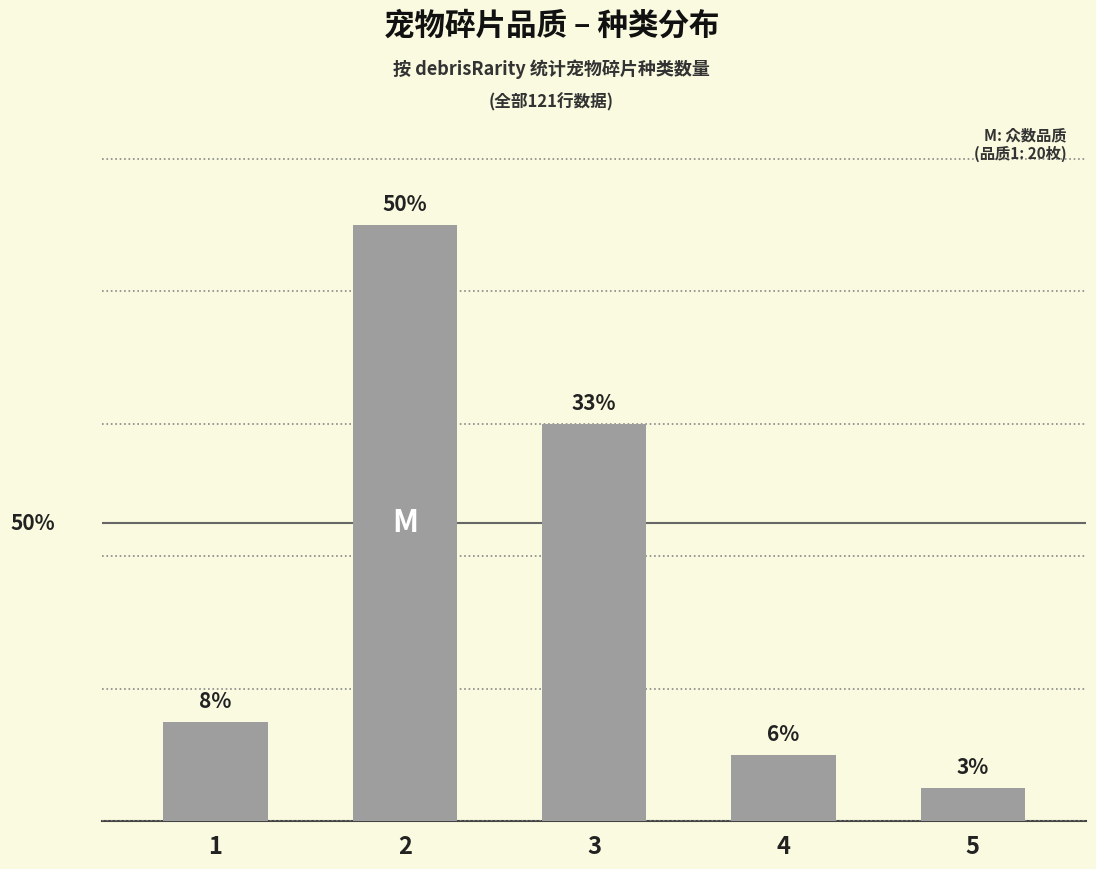

How many data points are above 3?

2